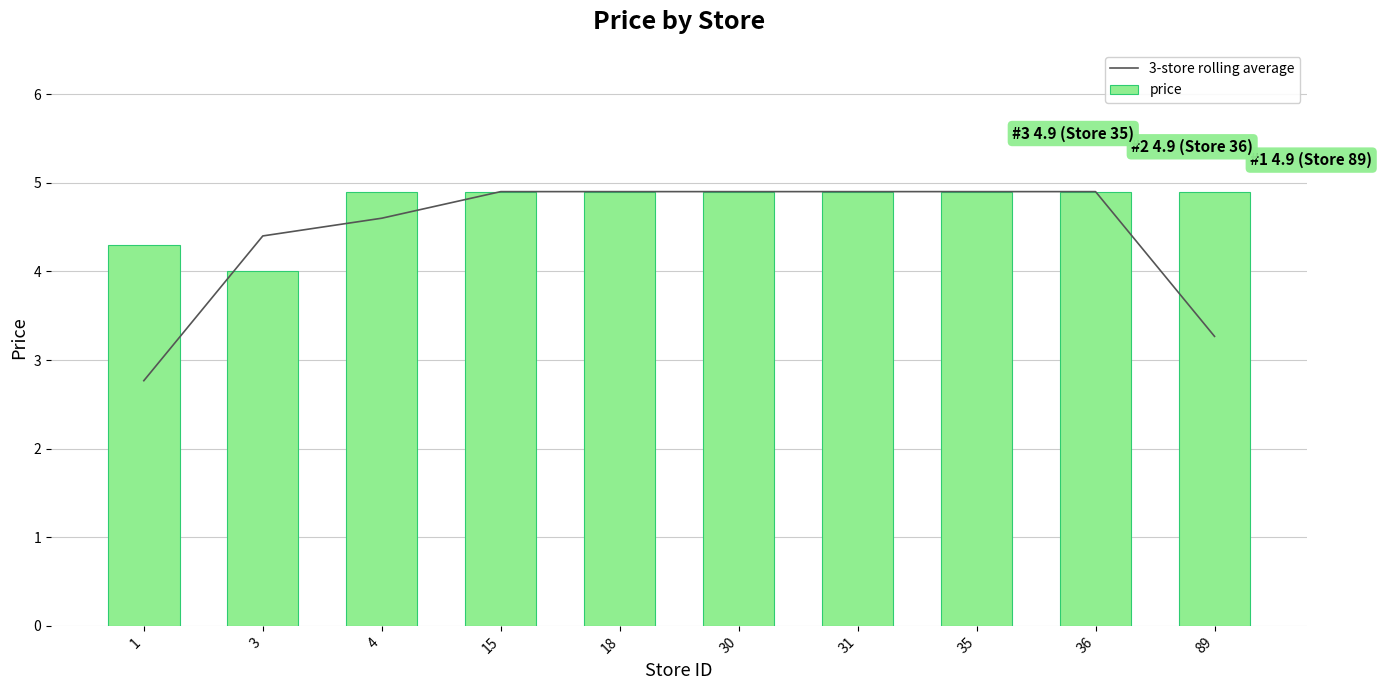

What is the total value across all series at 31?

9.8